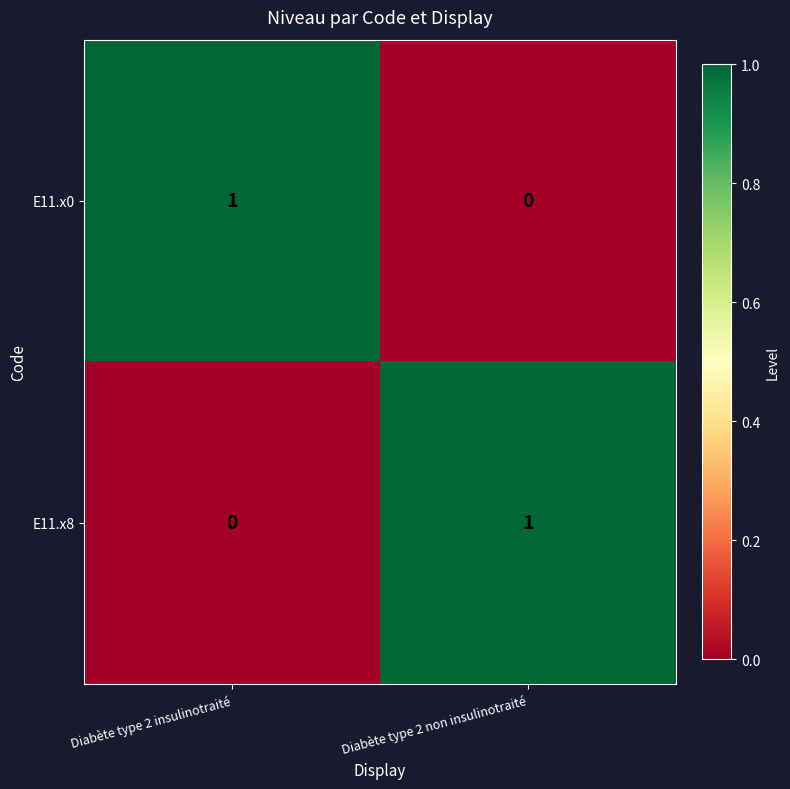

True or false: E11.x0 has a value of -1 at Diabète type 2 non insulinotraité.

False